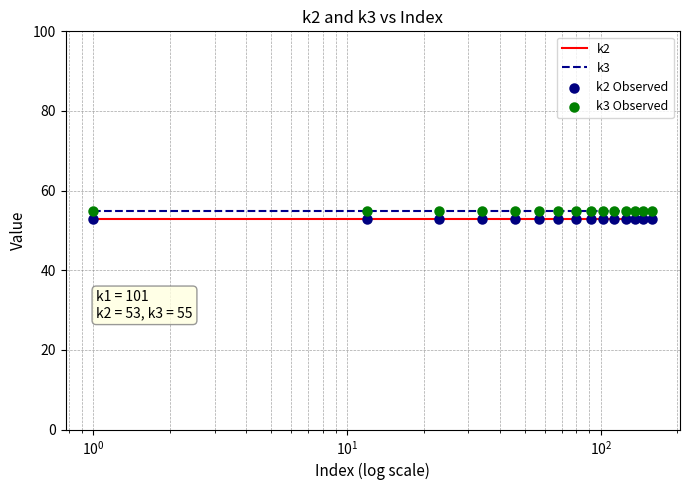

What is the smallest value displayed?

53